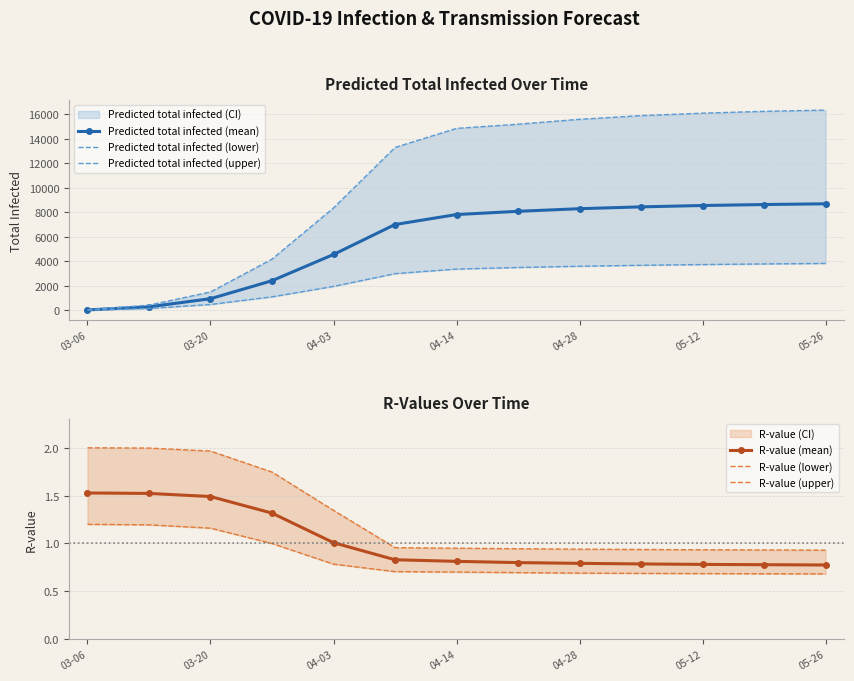

The value of Predicted total infected (mean) at 04-14 is 3697. True or false?

False